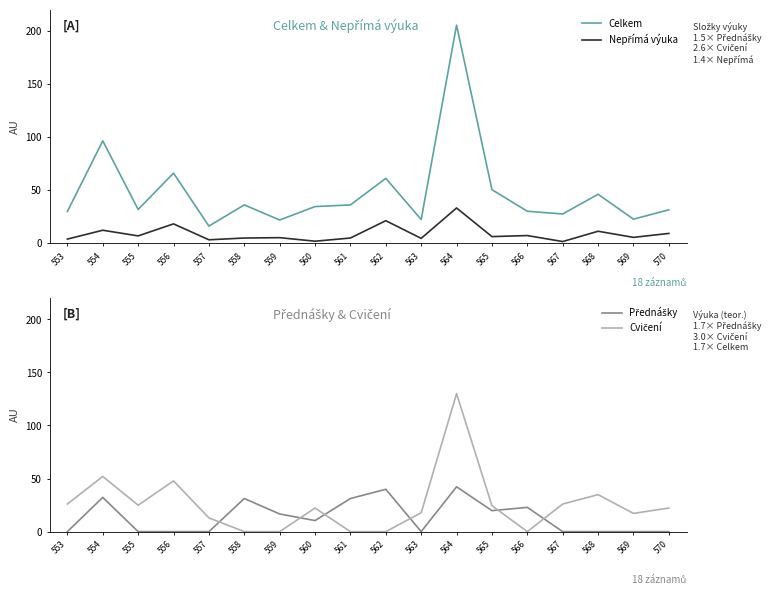

What is the sum of all Nepřímá výuka values?

163.3